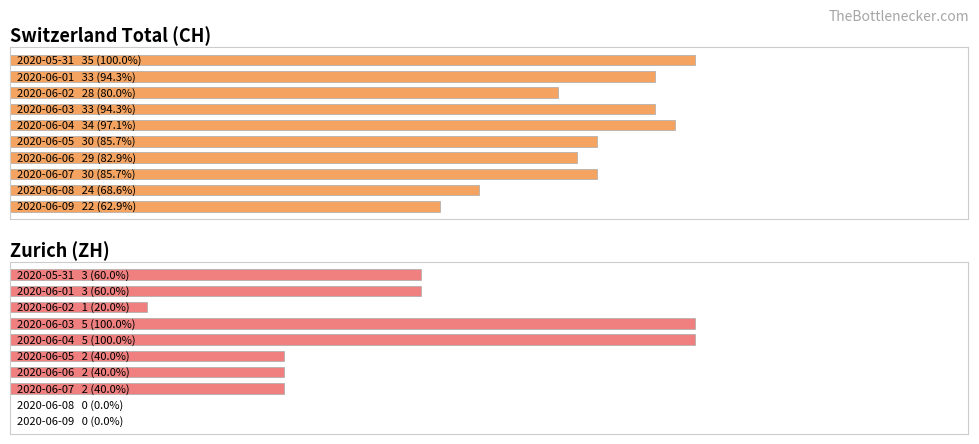

The value of Zurich (ZH) at 0 is 3. True or false?

True